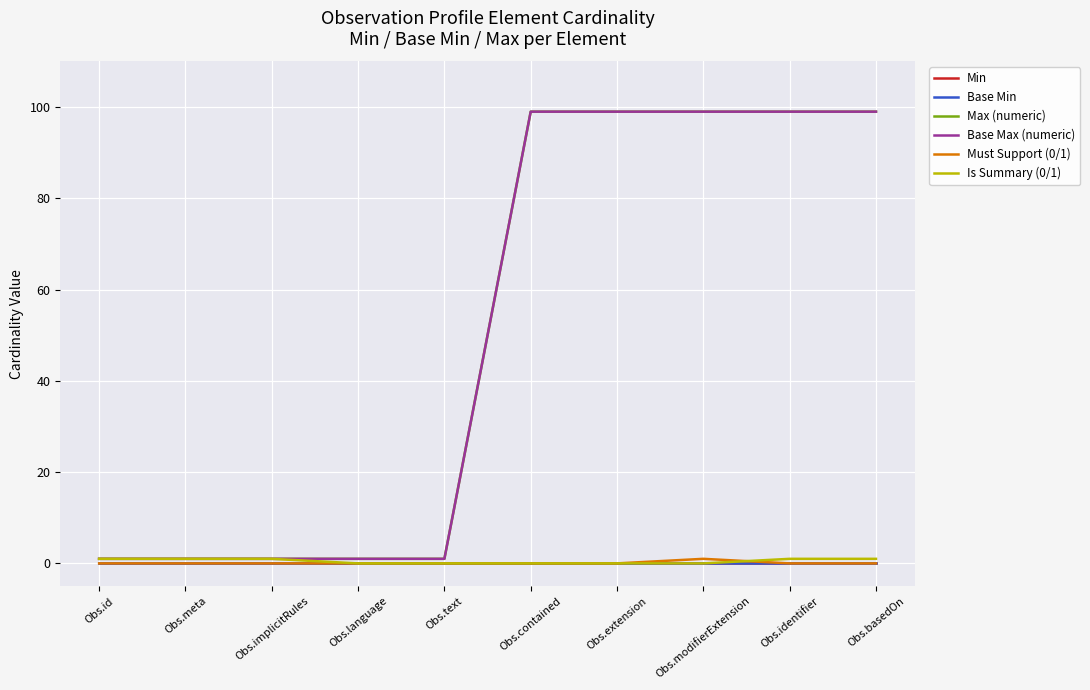

True or false: Must Support (0/1) and Min cross at least once.

False